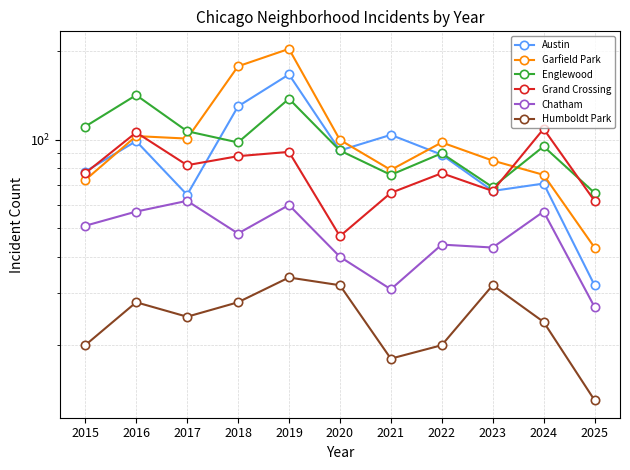

Which label corresponds to the smallest value in the chart?

2025